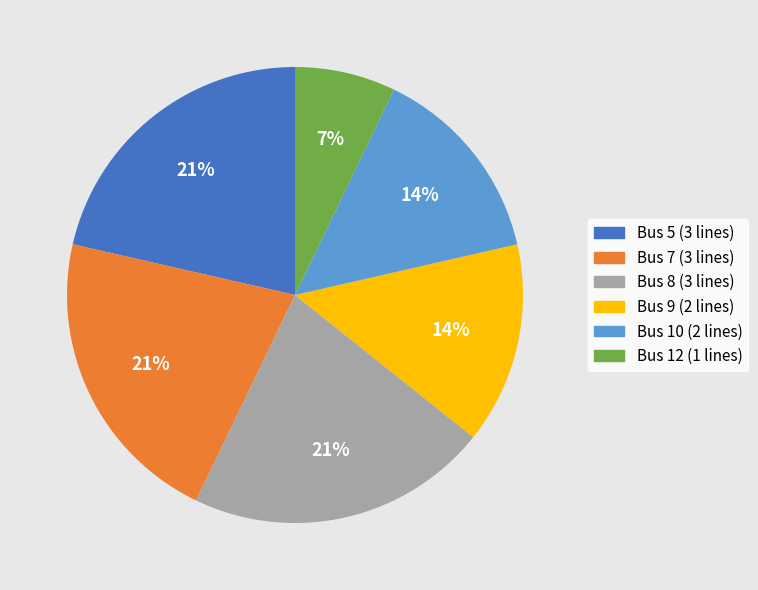

Count the number of slices in the pie.

6